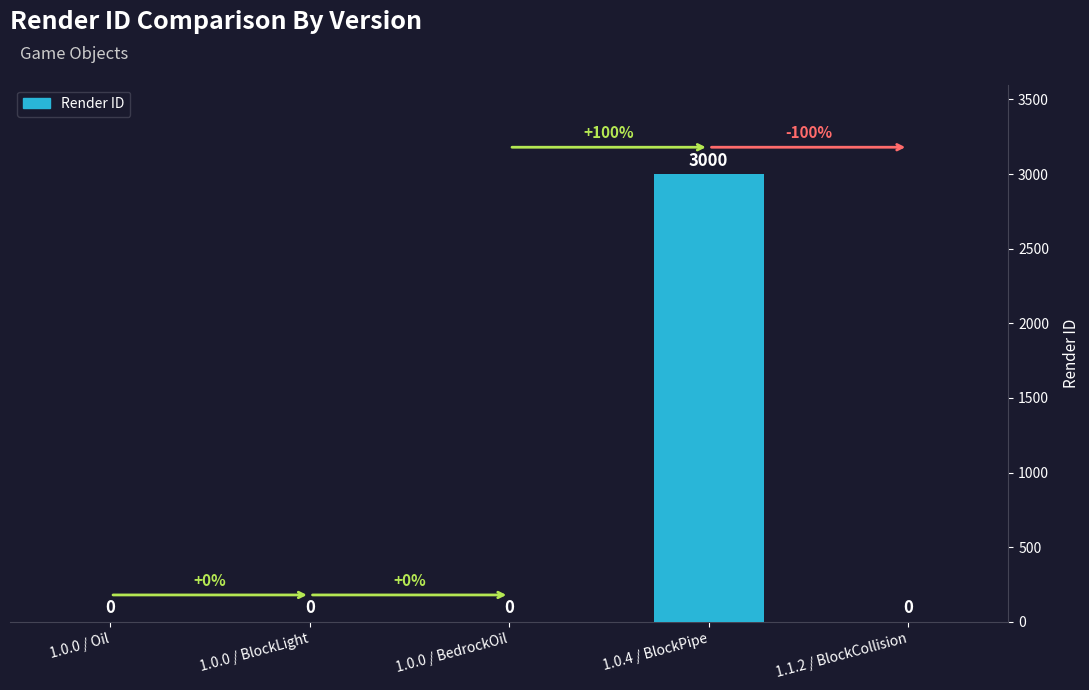

How many values are above zero?

1